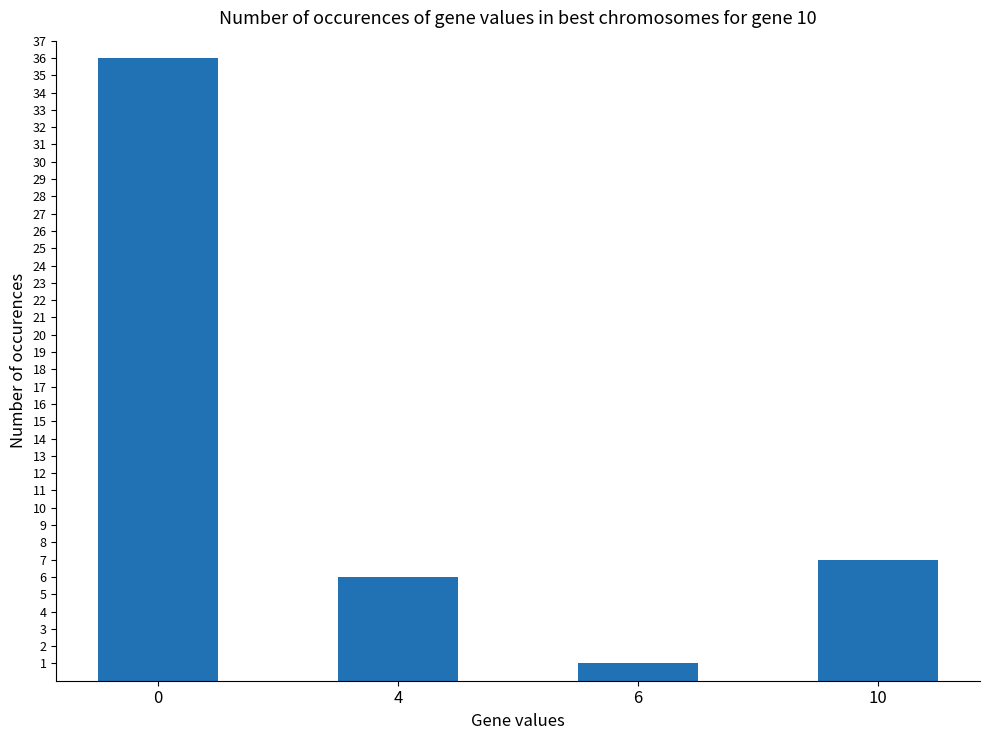

What is the value of the 2nd bar from the left?

6